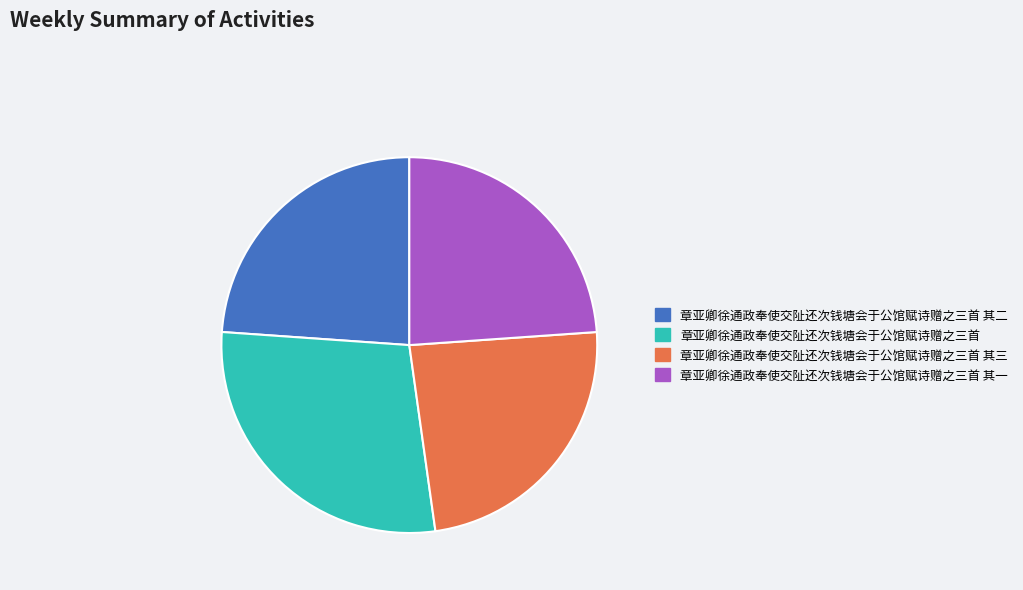

Does any single category account for the majority?

No